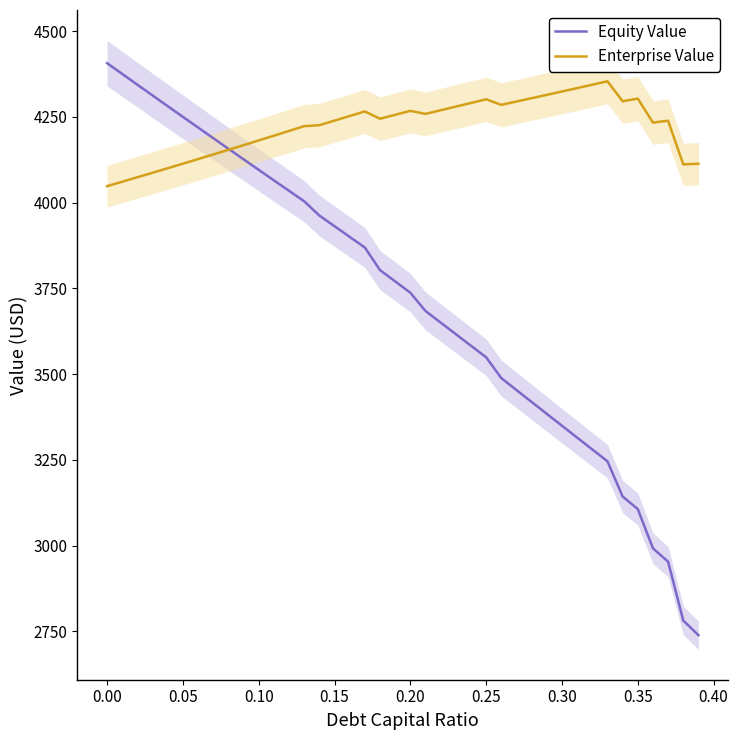

Is it true that Equity Value equals 4406.4 at 0.00?

True